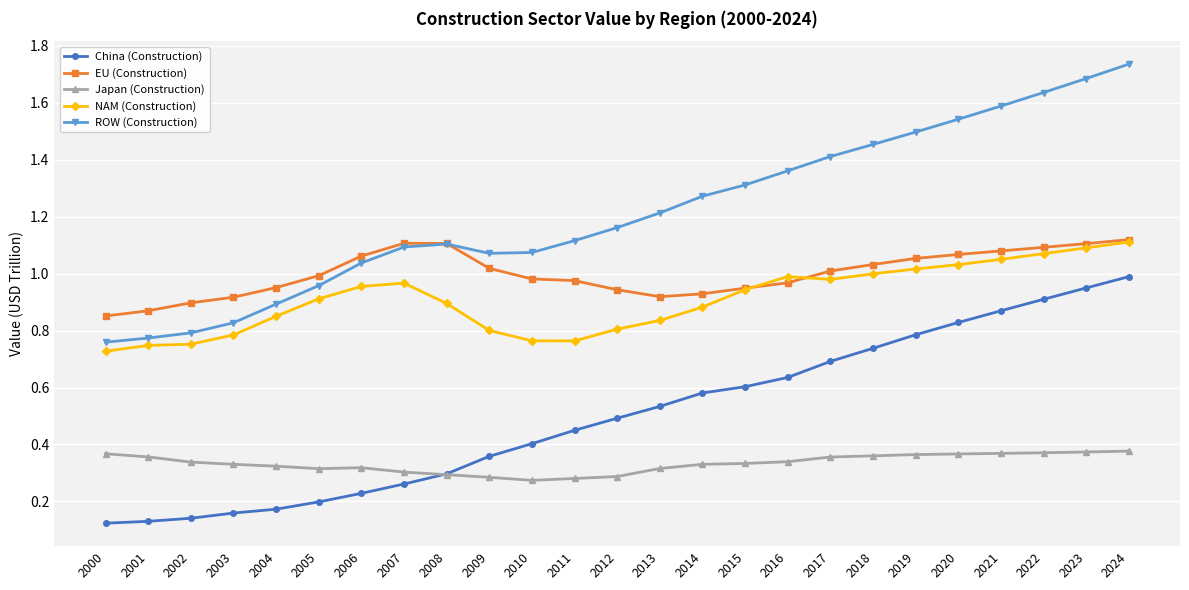

Is it true that Japan (Construction) equals 0.3 at 2005?

True